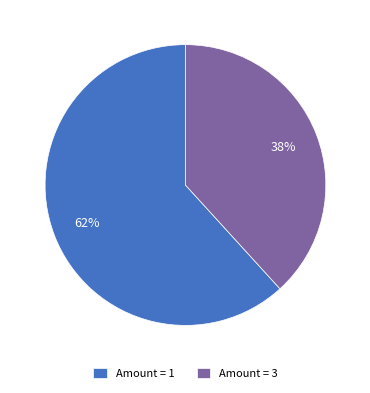

How many segments does this pie chart have?

2